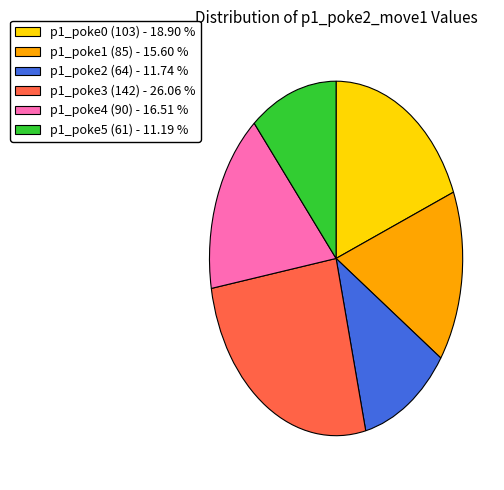

Do p1_poke0 (103) - 18.90 % and p1_poke4 (90) - 16.51 % together represent more than half of the pie?

No